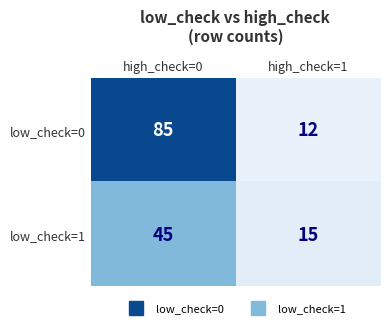

List the series in order of their overall mean, lowest first.

low_check=1, low_check=0